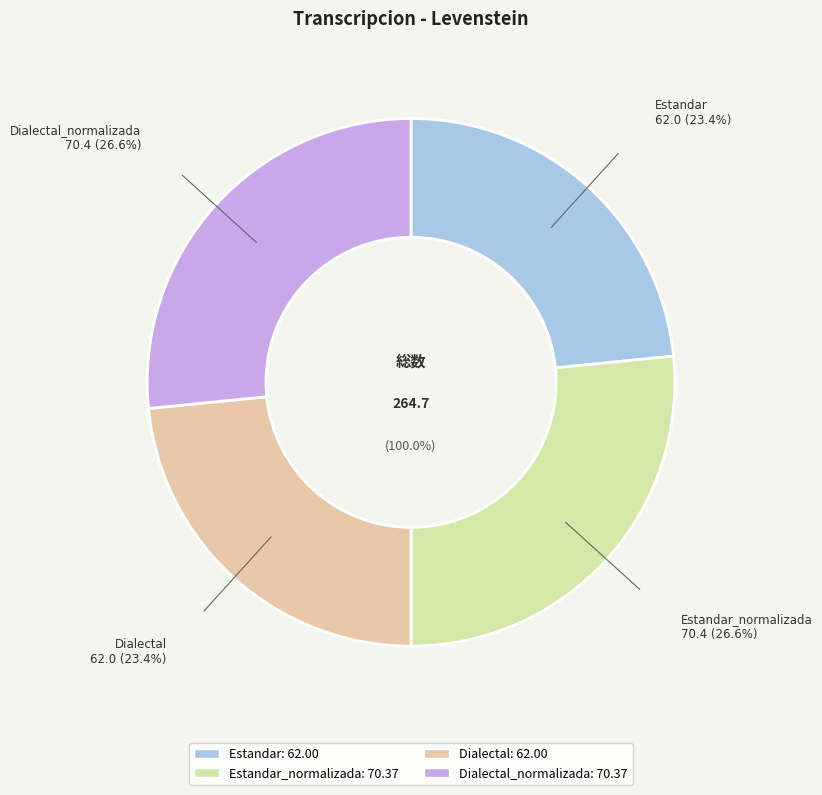

What is the change in value from Estandar_normalizada to Dialectal?

-8.4